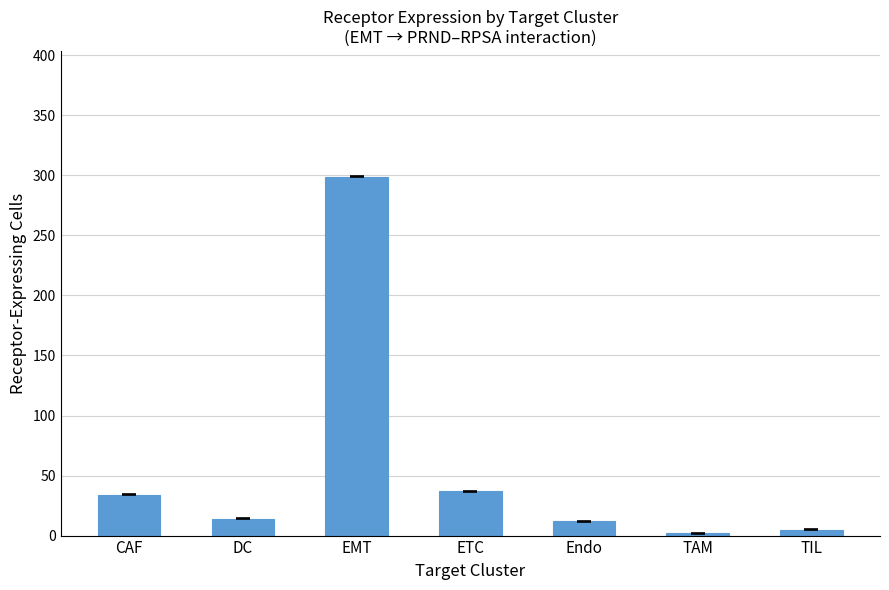

Which category has the highest value across all series?

EMT